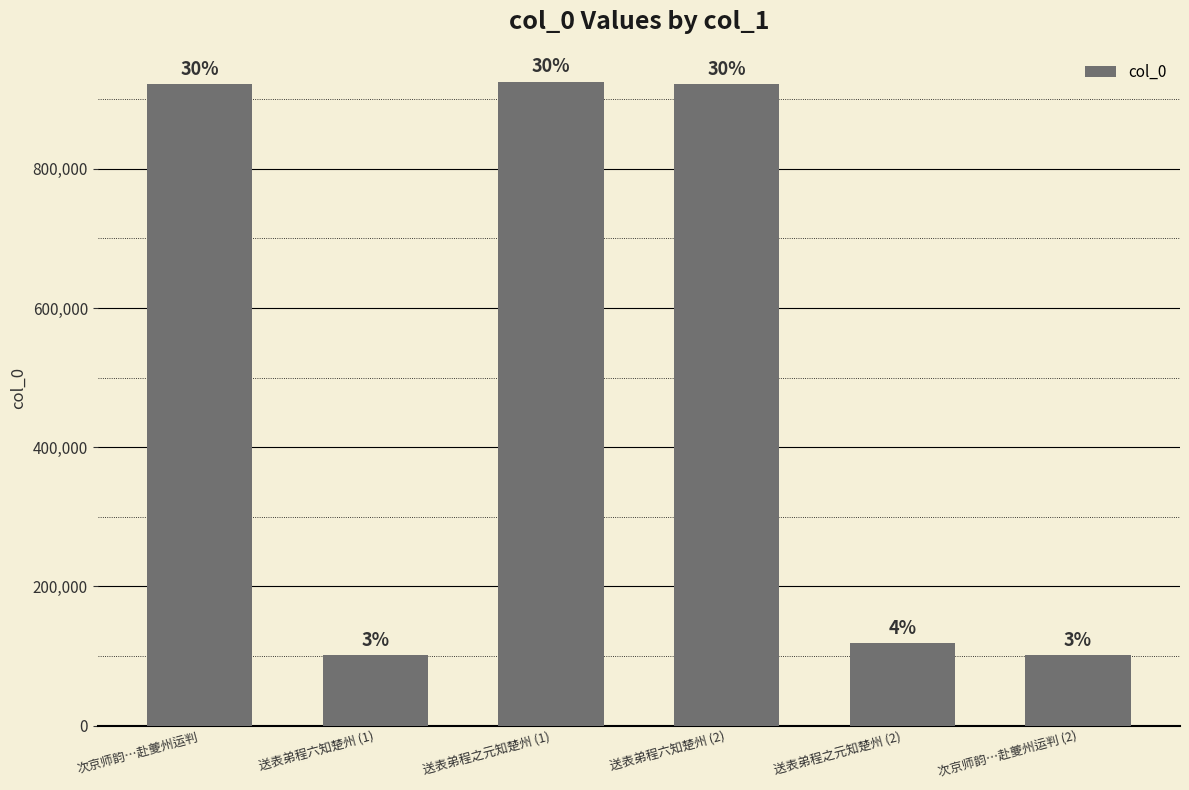

How many bars are there in total?

6